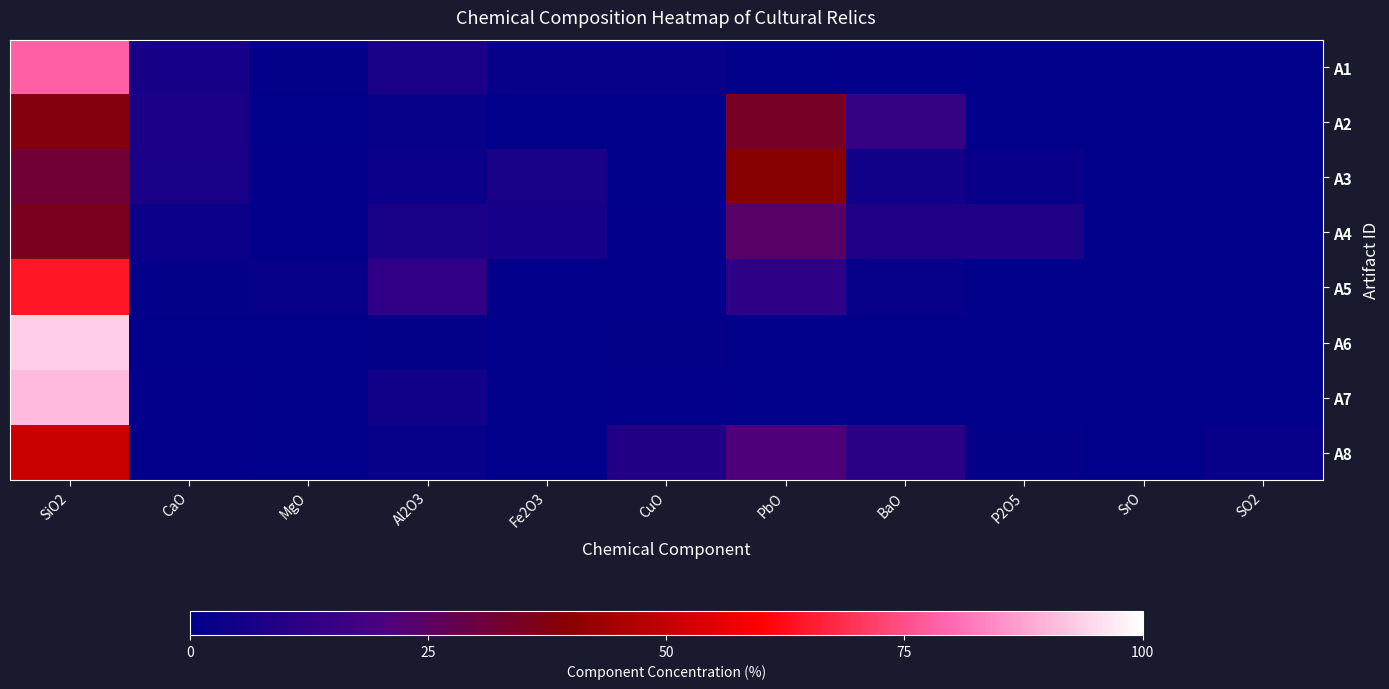

Reading left to right, list all the values displayed in this chart.

A1: SiO2=78.5	CaO=6.1	MgO=1.9	Al2O3=7.2	Fe2O3=2.1	CuO=2.1	PbO=0.0	BaO=1.1	P2O5=0.0	SrO=0.0	SO2=0.5
A2: SiO2=37.8	CaO=7.6	MgO=0.0	Al2O3=2.3	Fe2O3=0.0	CuO=0.0	PbO=34.3	BaO=14.3	P2O5=0.0	SrO=0.0	SO2=0.0
A3: SiO2=31.9	CaO=7.2	MgO=0.8	Al2O3=2.9	Fe2O3=7.1	CuO=0.2	PbO=39.6	BaO=4.7	P2O5=2.7	SrO=0.5	SO2=0.0
A4: SiO2=35.5	CaO=2.9	MgO=1.1	Al2O3=7.1	Fe2O3=6.5	CuO=1.0	PbO=24.3	BaO=8.3	P2O5=8.4	SrO=0.3	SO2=0.0
A5: SiO2=64.3	CaO=1.6	MgO=2.3	Al2O3=12.8	Fe2O3=0.8	CuO=0.9	PbO=12.2	BaO=2.2	P2O5=0.2	SrO=0.2	SO2=0.5
A6: SiO2=93.2	CaO=0.6	MgO=0.2	Al2O3=1.5	Fe2O3=0.3	CuO=1.7	PbO=0.0	BaO=0.0	P2O5=0.2	SrO=0.0	SO2=0.0
A7: SiO2=90.8	CaO=1.1	MgO=0.0	Al2O3=5.1	Fe2O3=0.2	CuO=1.2	PbO=0.0	BaO=0.0	P2O5=0.1	SrO=0.0	SO2=0.1
A8: SiO2=51.1	CaO=0.9	MgO=0.0	Al2O3=2.1	Fe2O3=0.0	CuO=9.0	PbO=21.2	BaO=11.3	P2O5=1.5	SrO=0.3	SO2=2.3